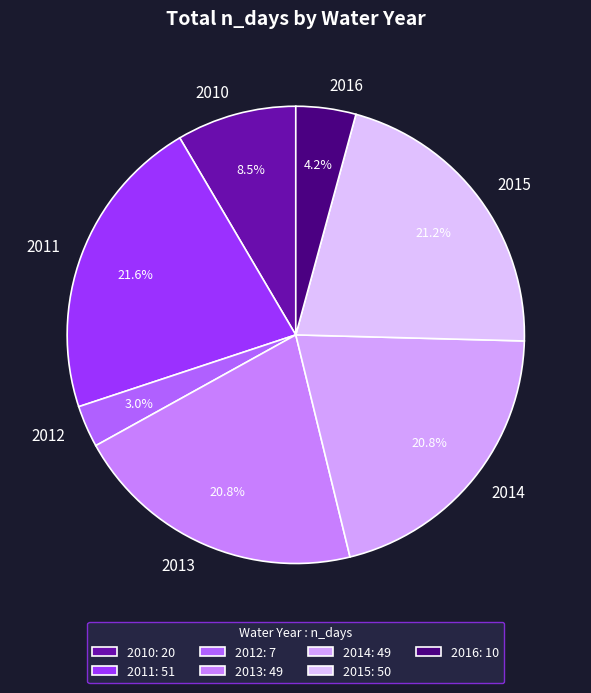

To the nearest percent, what is the average slice percentage?

14%